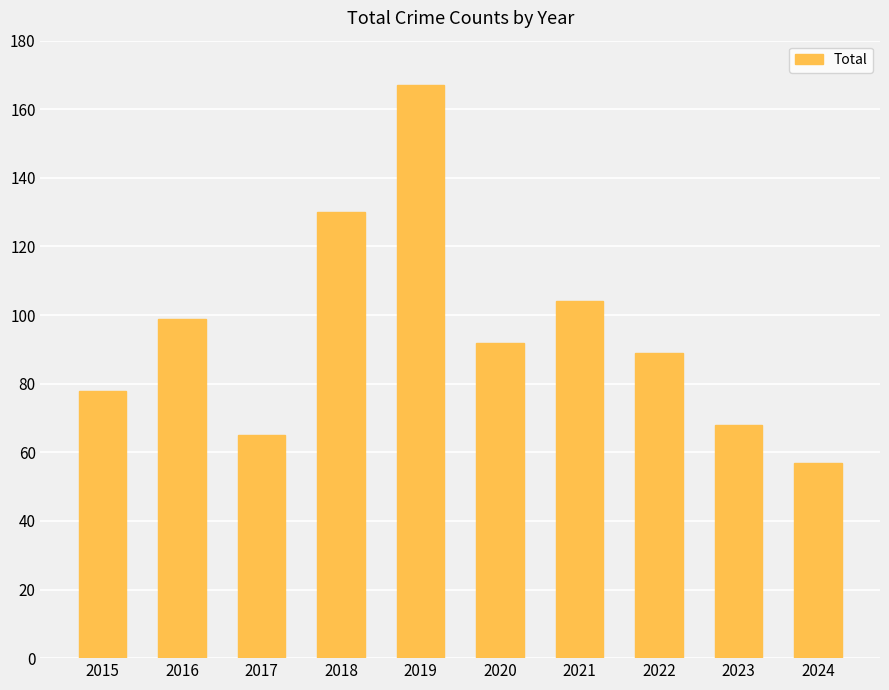

Reading right to left, what are all the values shown in this chart?

2024=57	2023=68	2022=89	2021=104	2020=92	2019=167	2018=130	2017=65	2016=99	2015=78